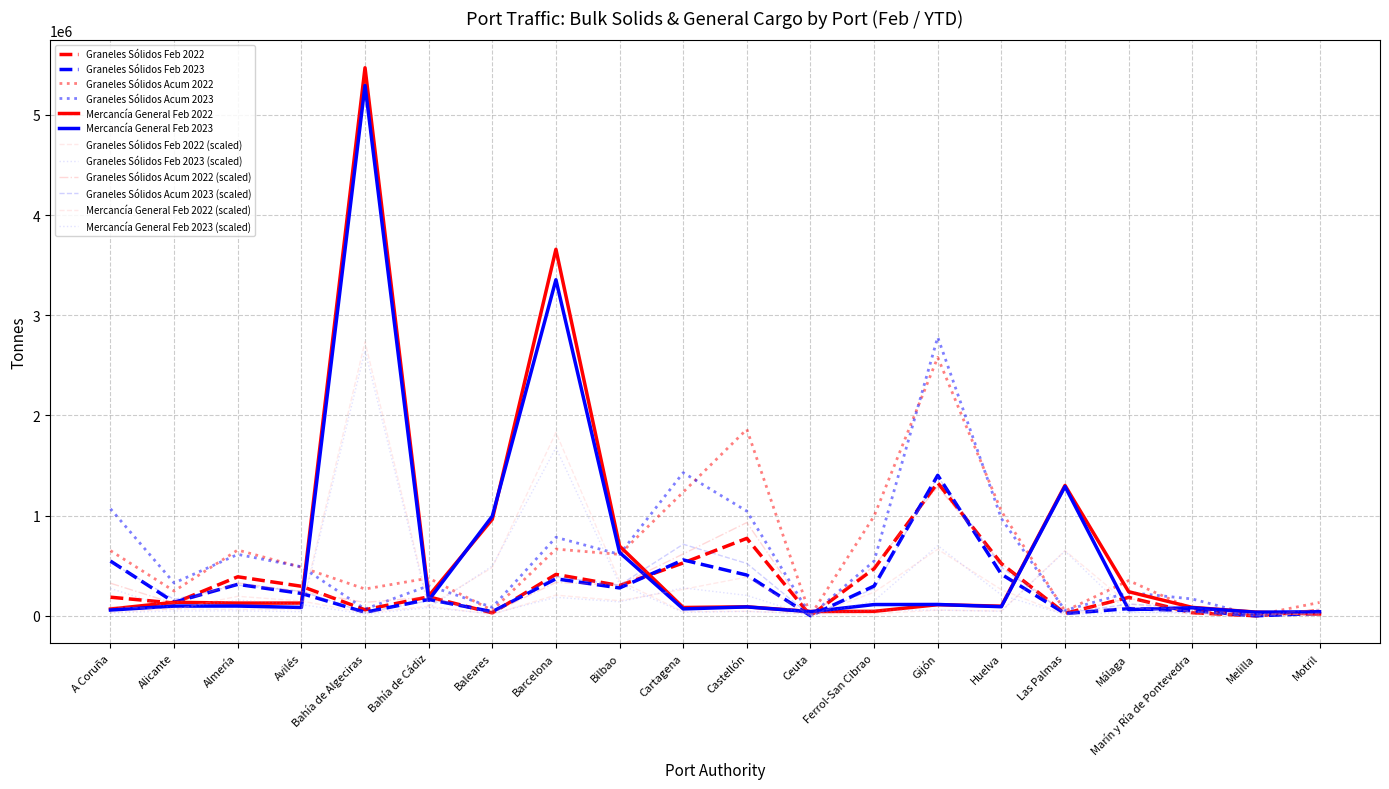

How many lines are shown in the chart?

12